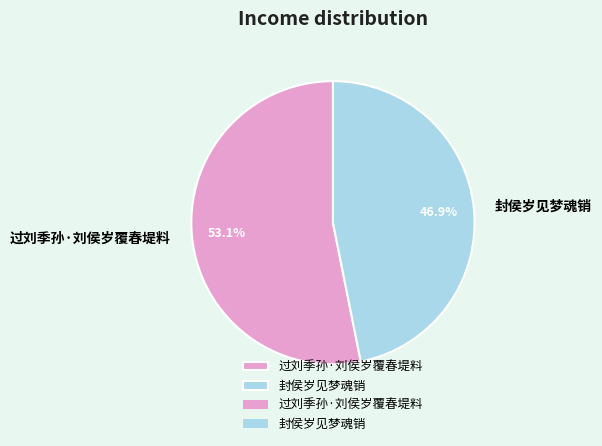

To the nearest percent, what is the difference between the largest and smallest slice percentages?

6%